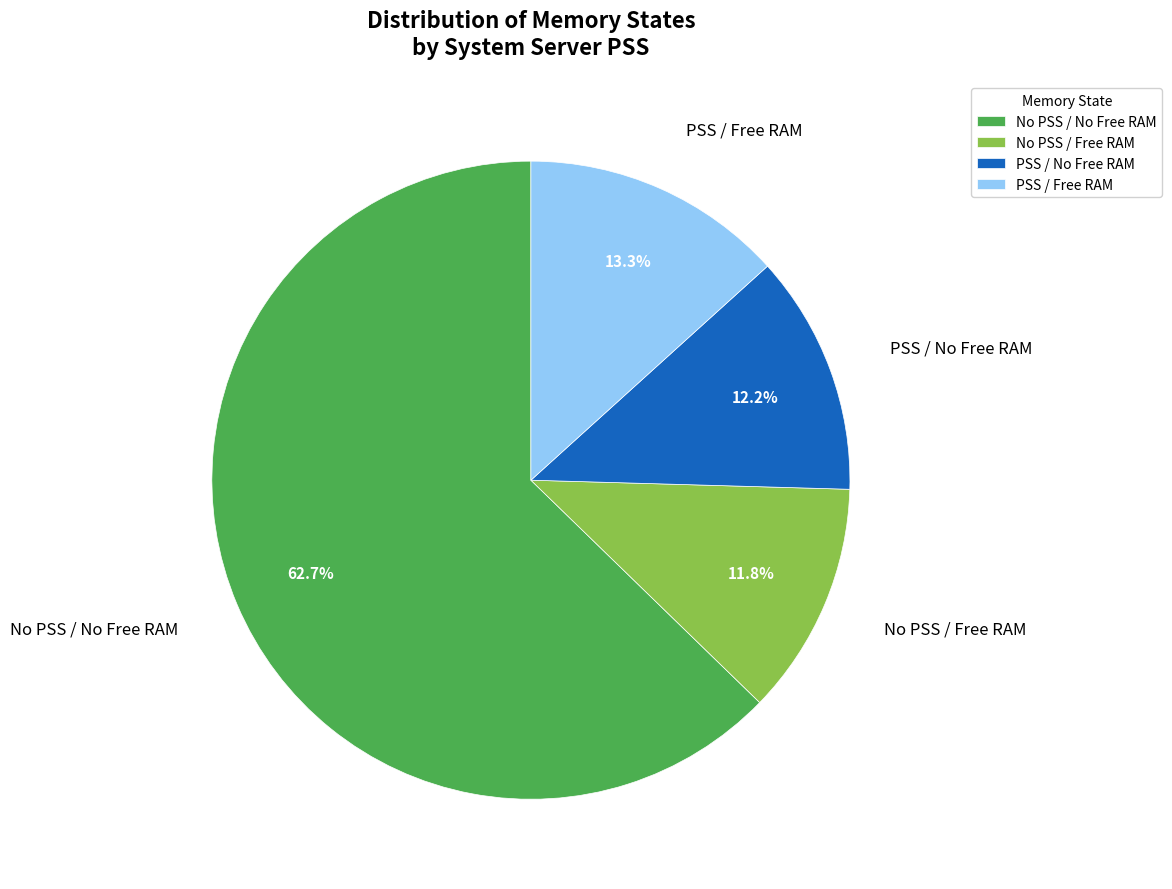

What is the largest slice in the pie chart?

No PSS / No Free RAM